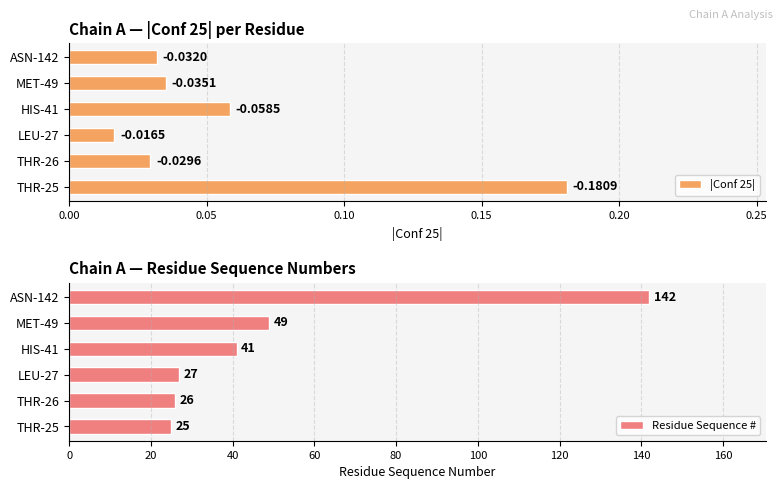

At how many categories does at least one series exceed 56?

1